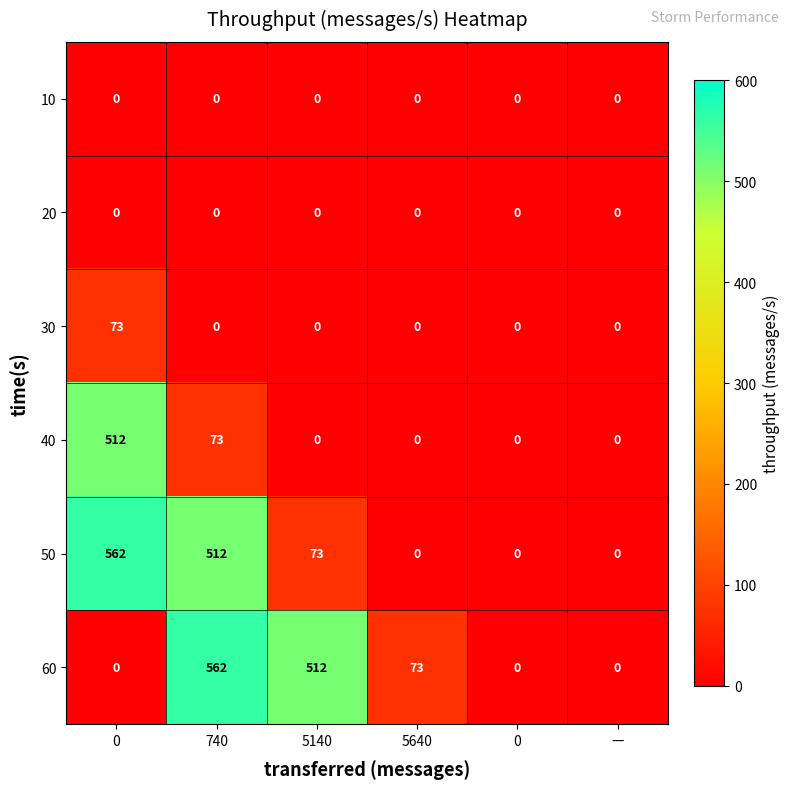

How many data points does each series have?

6